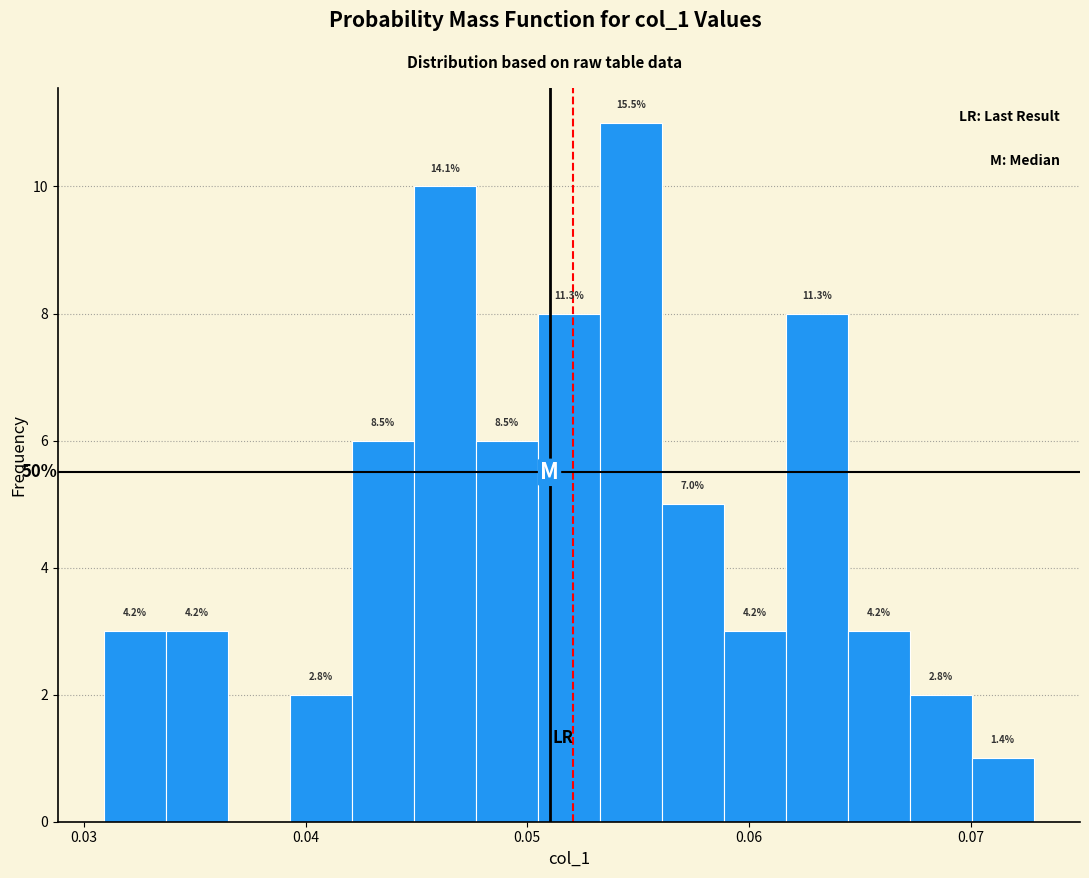

Around what value on the x-axis is the tallest bar? Give the approximate position of its centre, as read against the axis.

0.055